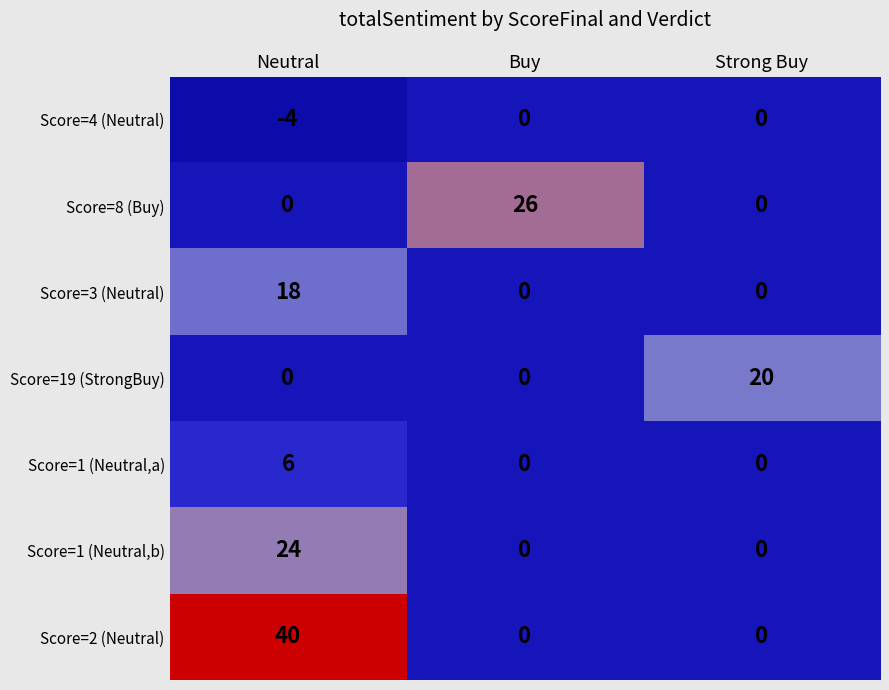

How many Score=1 (Neutral,b) values are between 0 and 24?

3